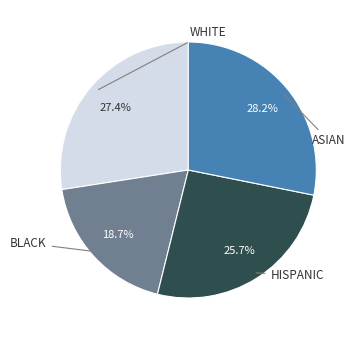

Is there any slice that represents more than half of the pie?

No